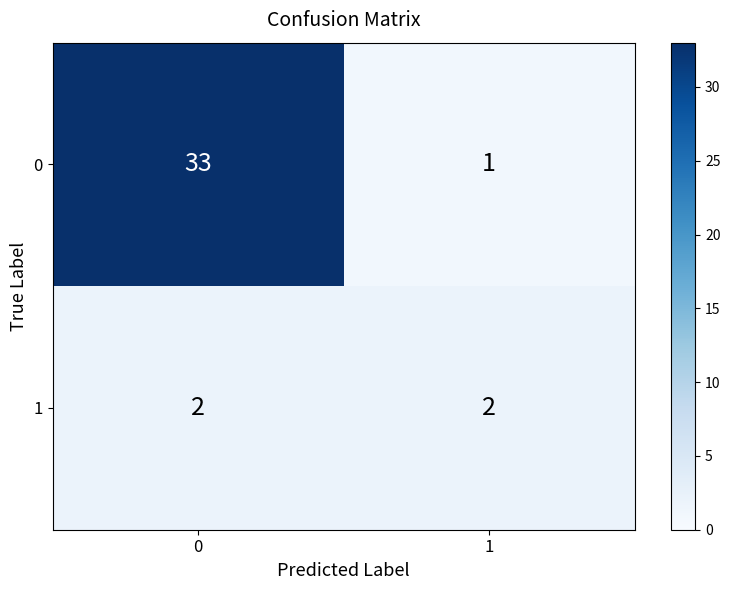

Rank the series by their maximum value, from lowest to highest.

1, 0